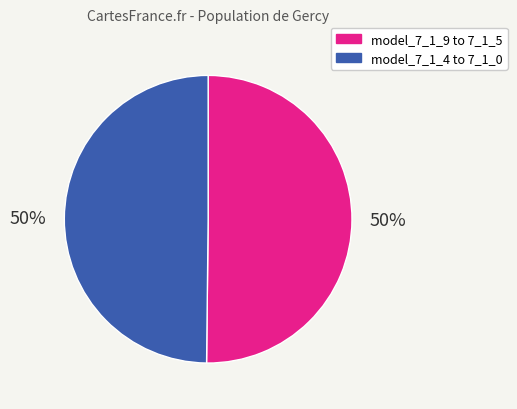

To the nearest percent, what is the average slice percentage?

50%